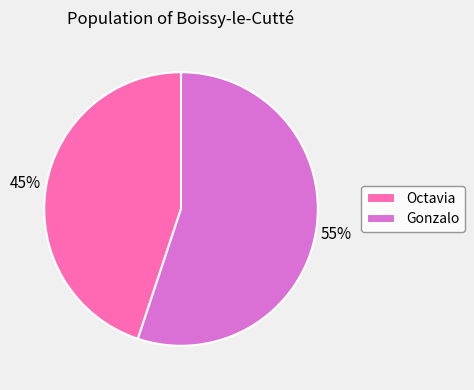

Is it true that Gonzalo is 48% of the pie?

False